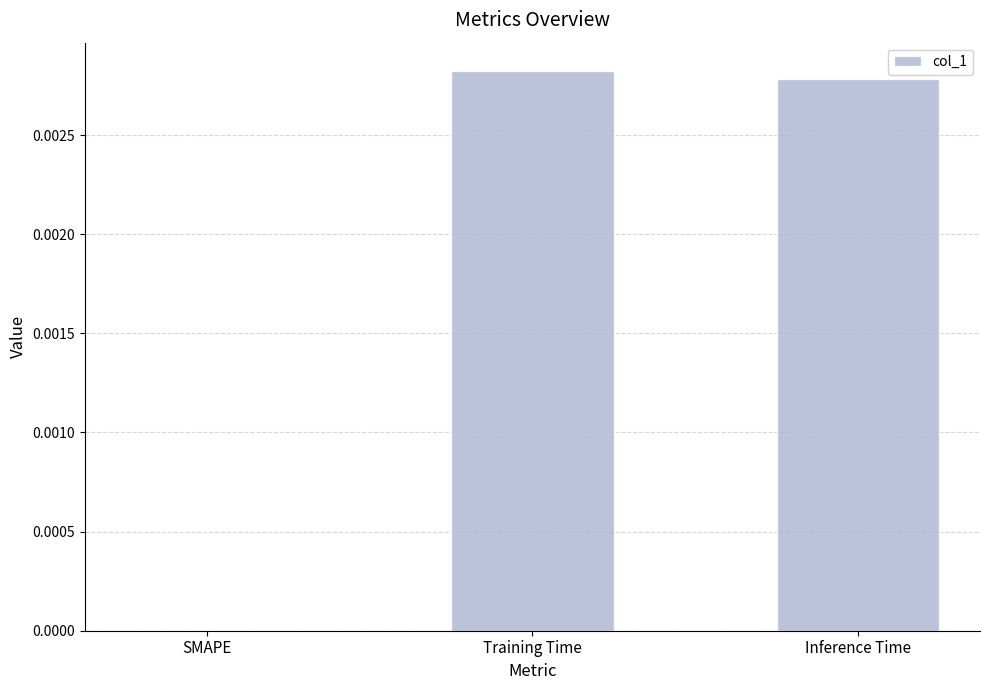

Between Training Time and SMAPE, which is larger?

Training Time